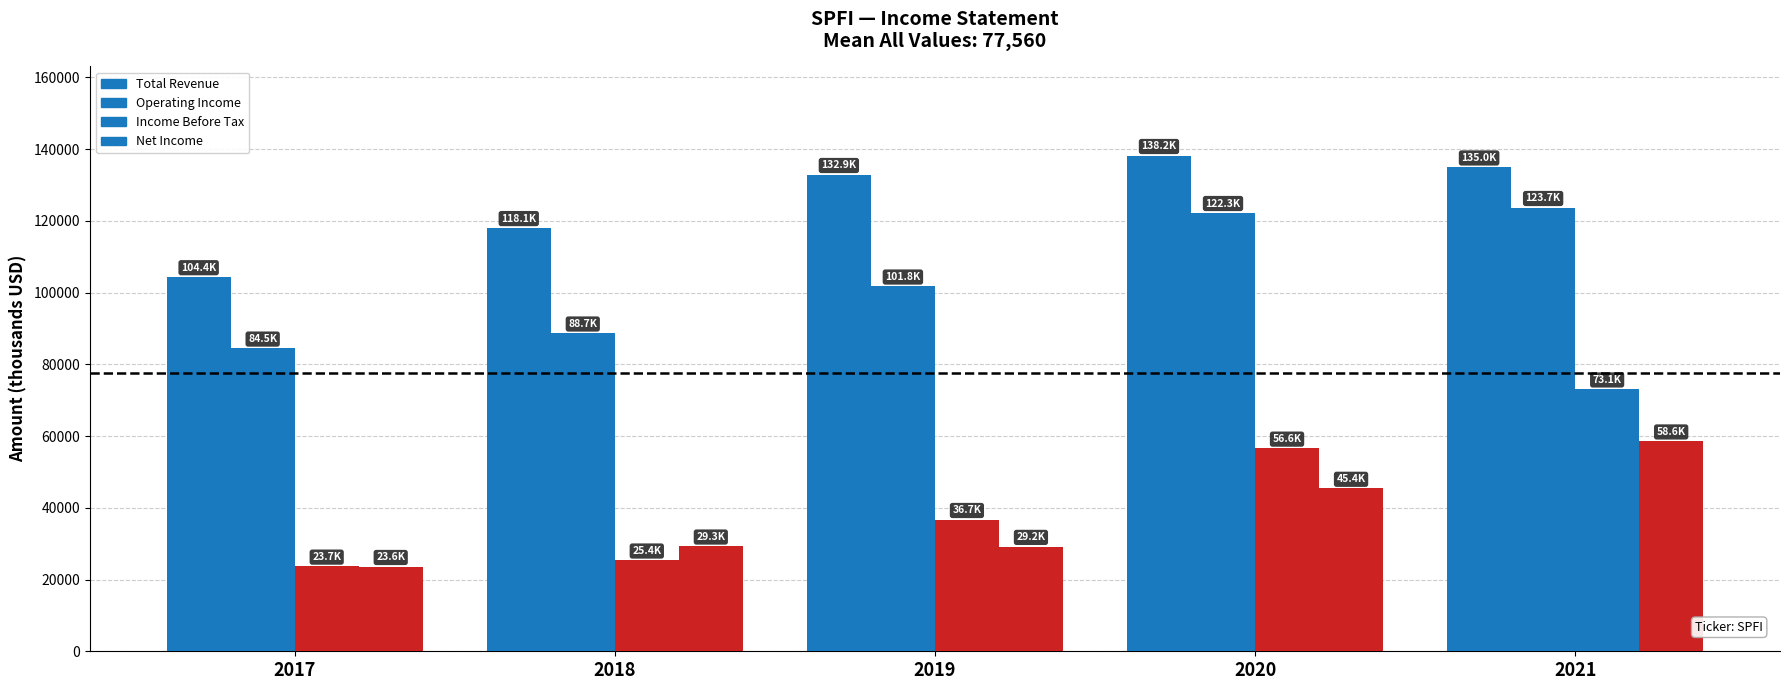

List the series in order of their peak value, highest first.

Total Revenue, Operating Income, Income Before Tax, Net Income